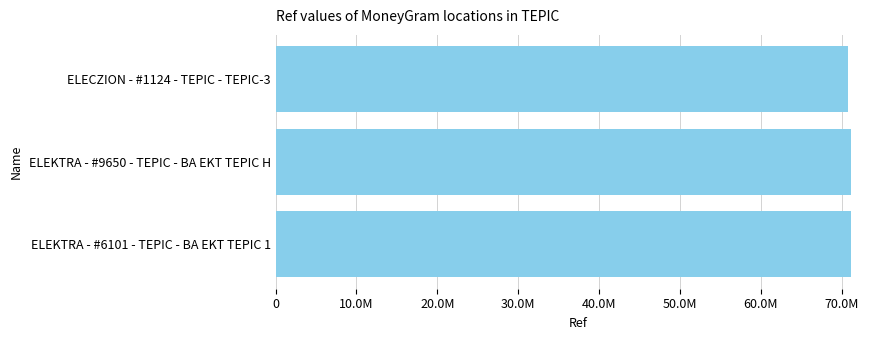

What is the difference between the maximum and minimum values?

396192